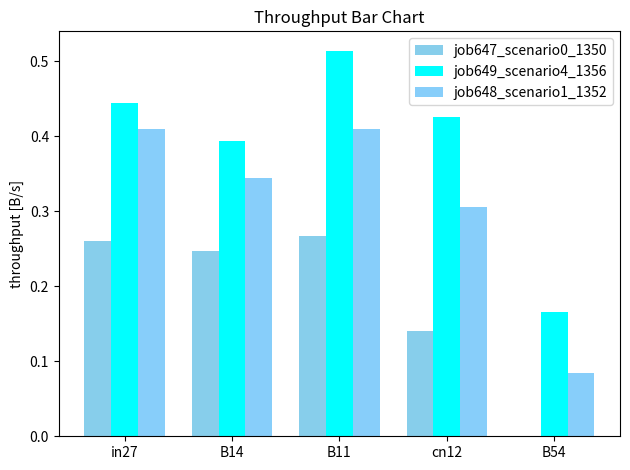

True or false: job648_scenario1_1352 has a value of 0.5 at cn12.

False